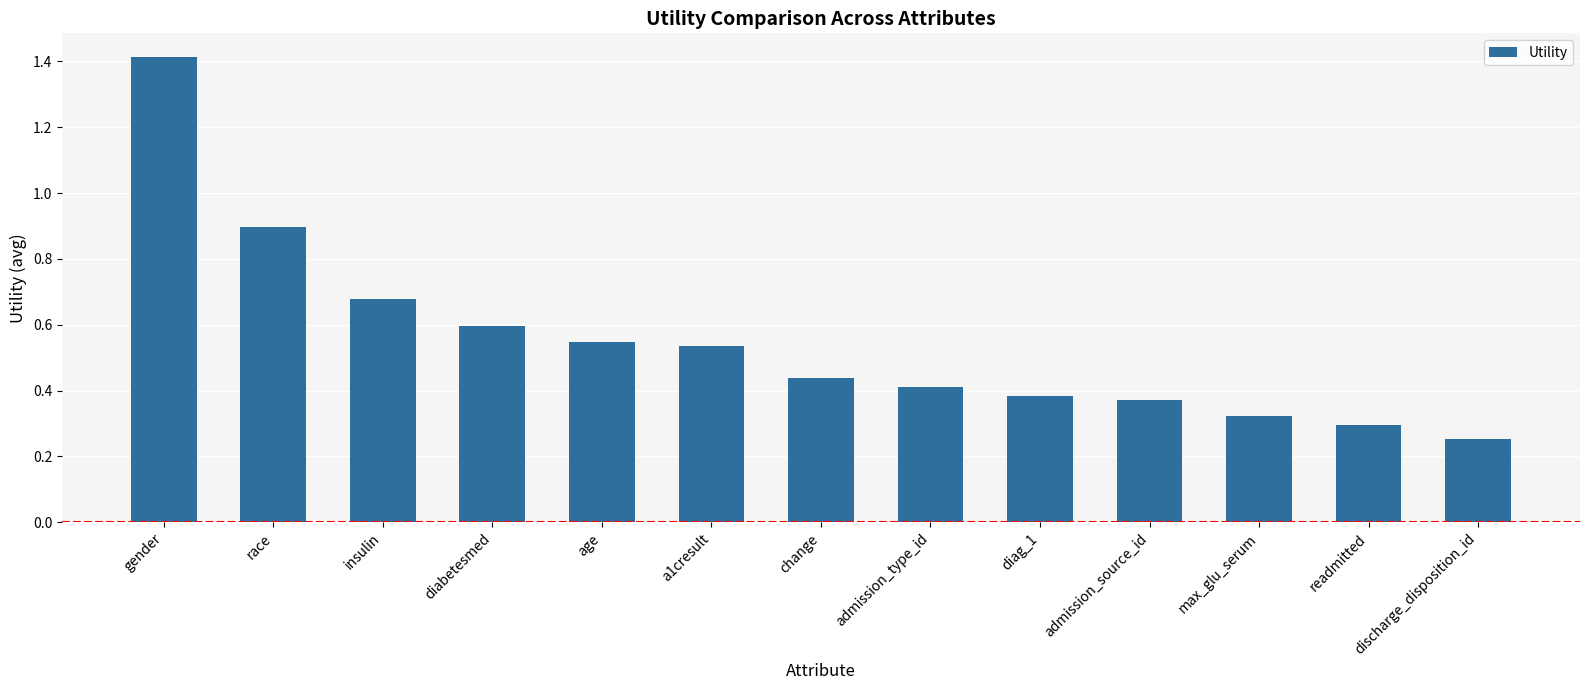

What is the label of the 7th bar from the right?

change